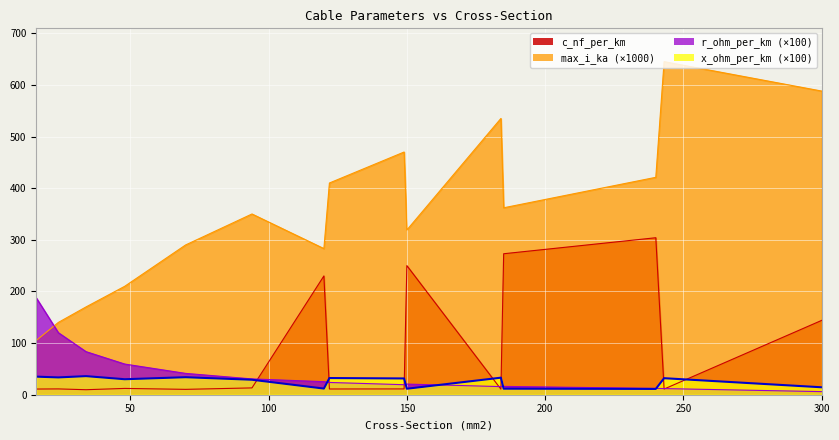

Reading left to right, extract all data points from this chart.

c_nf_per_km: 16=11.0	24=11.2	34=9.7	48=12.2	70=10.4	94=13.2	120=230.0	122=11.1	149=11.2	150=250.0	184=10.8	185=273.0	240=304.0	243=11.0	300=144.0
x_ohm_per_km: 16=35.0	24=33.5	34=36.0	48=30.0	70=33.9	94=29.0	120=11.9	122=32.3	149=31.5	150=11.6	184=33.0	185=11.7	240=11.2	243=32.0	300=14.4
max_i_ka: 16=105.0	24=140.0	34=170.0	48=210.0	70=290.0	94=350.0	120=283.0	122=410.0	149=470.0	150=319.0	184=535.0	185=362.0	240=421.0	243=645.0	300=588.0
r_ohm_per_km: 16=187.7	24=120.1	34=83.4	48=59.4	70=41.3	94=30.6	120=25.3	122=23.8	149=19.4	150=20.6	184=15.7	185=16.1	240=12.2	243=11.9	300=6.0